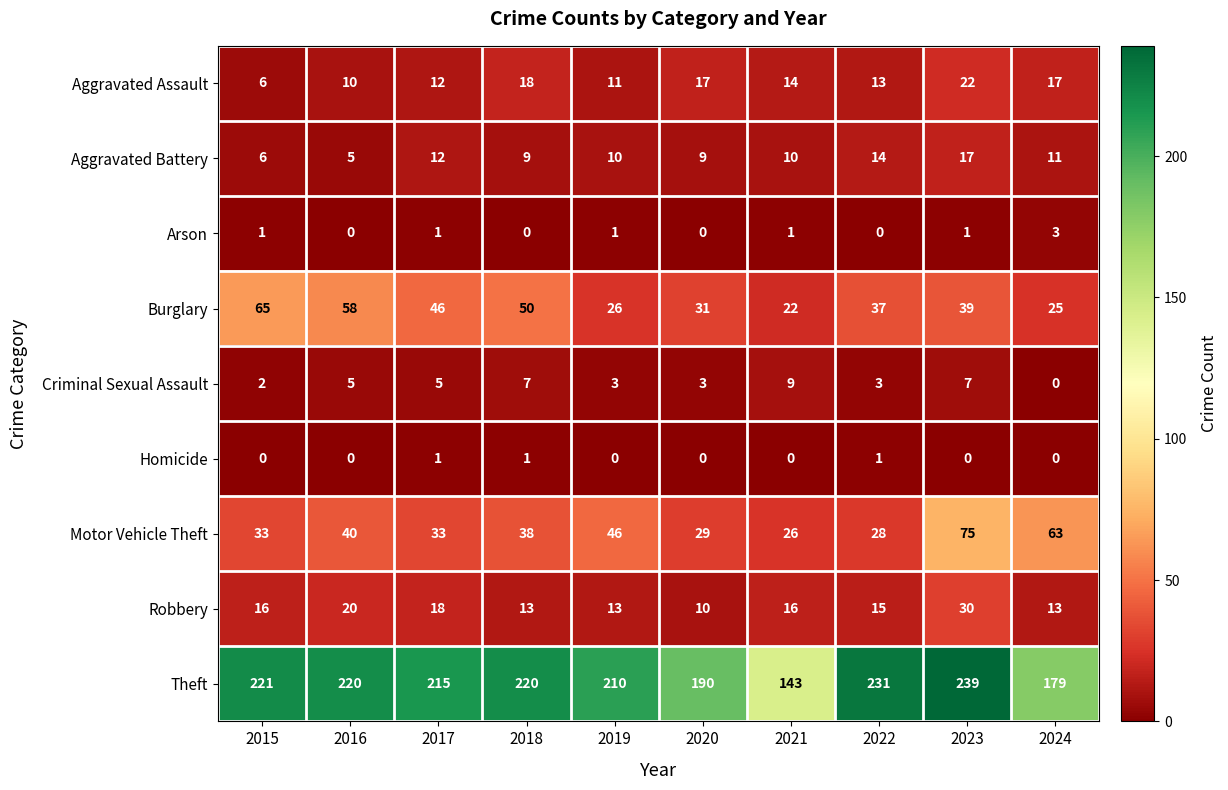

What is the difference between the maximum and minimum values in the Burglary series?

43